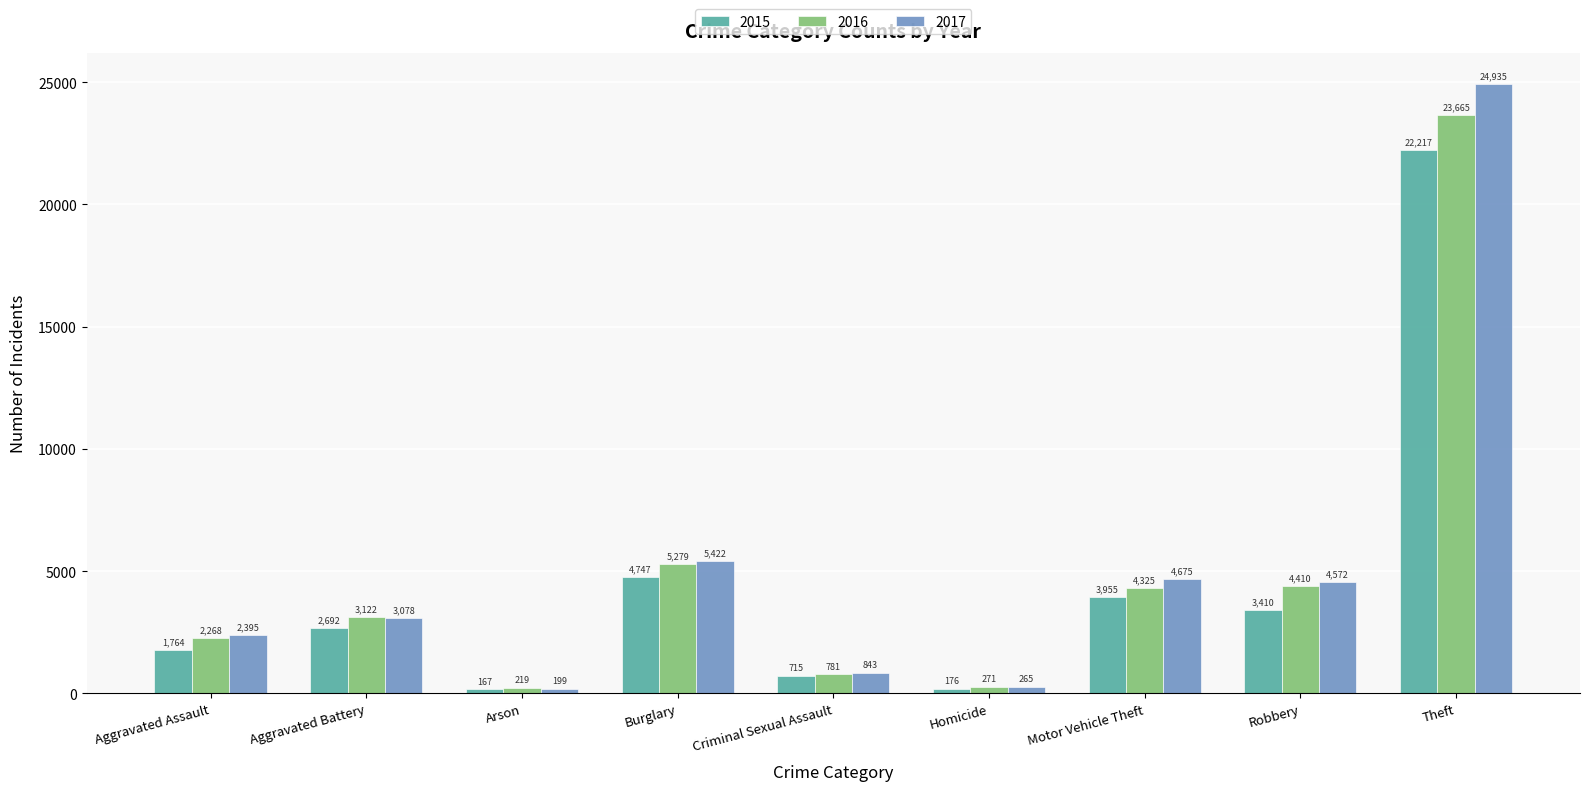

What is the label of the 4th bar from the left?

Burglary